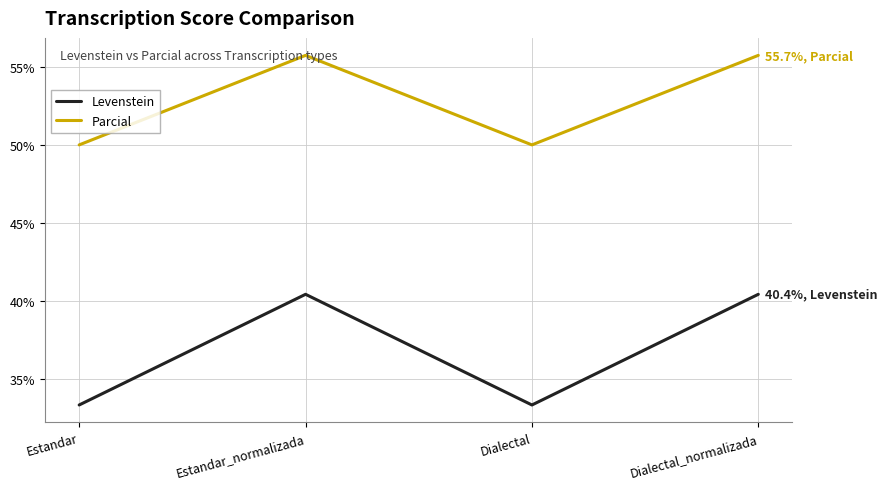

Does the chart display data point markers on the line(s)?

No